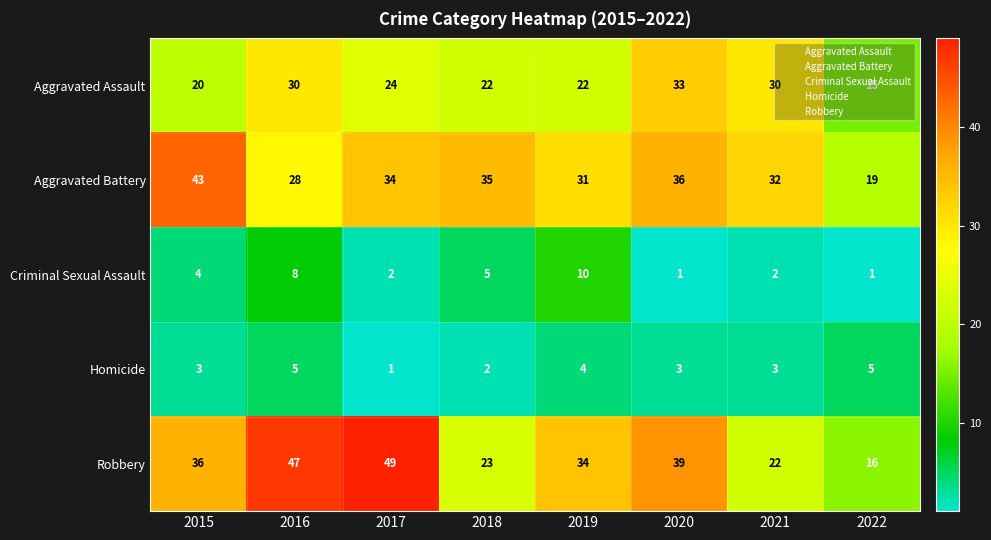

What is the total value across all series at 2016?

118